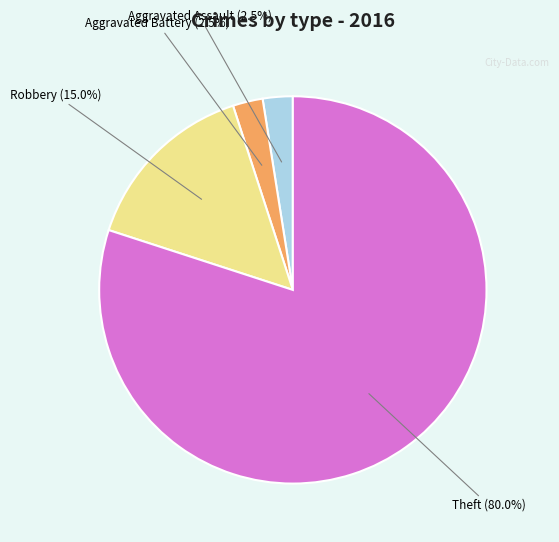

Count the number of slices in the pie.

4